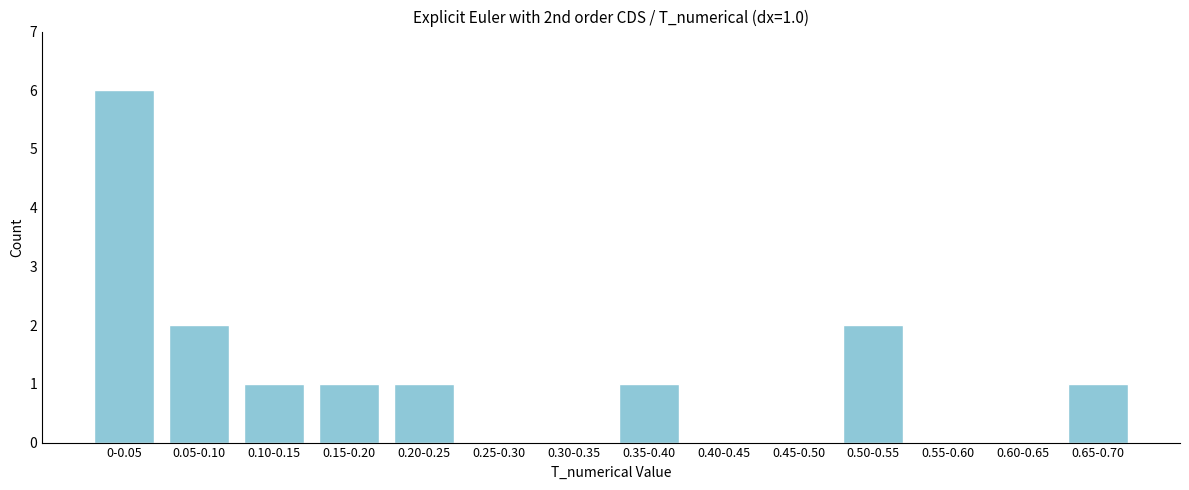

Reading right to left, list all the values displayed in this chart.

0.65-0.70=1	0.60-0.65=0	0.55-0.60=0	0.50-0.55=2	0.45-0.50=0	0.40-0.45=0	0.35-0.40=1	0.30-0.35=0	0.25-0.30=0	0.20-0.25=1	0.15-0.20=1	0.10-0.15=1	0.05-0.10=2	0-0.05=6